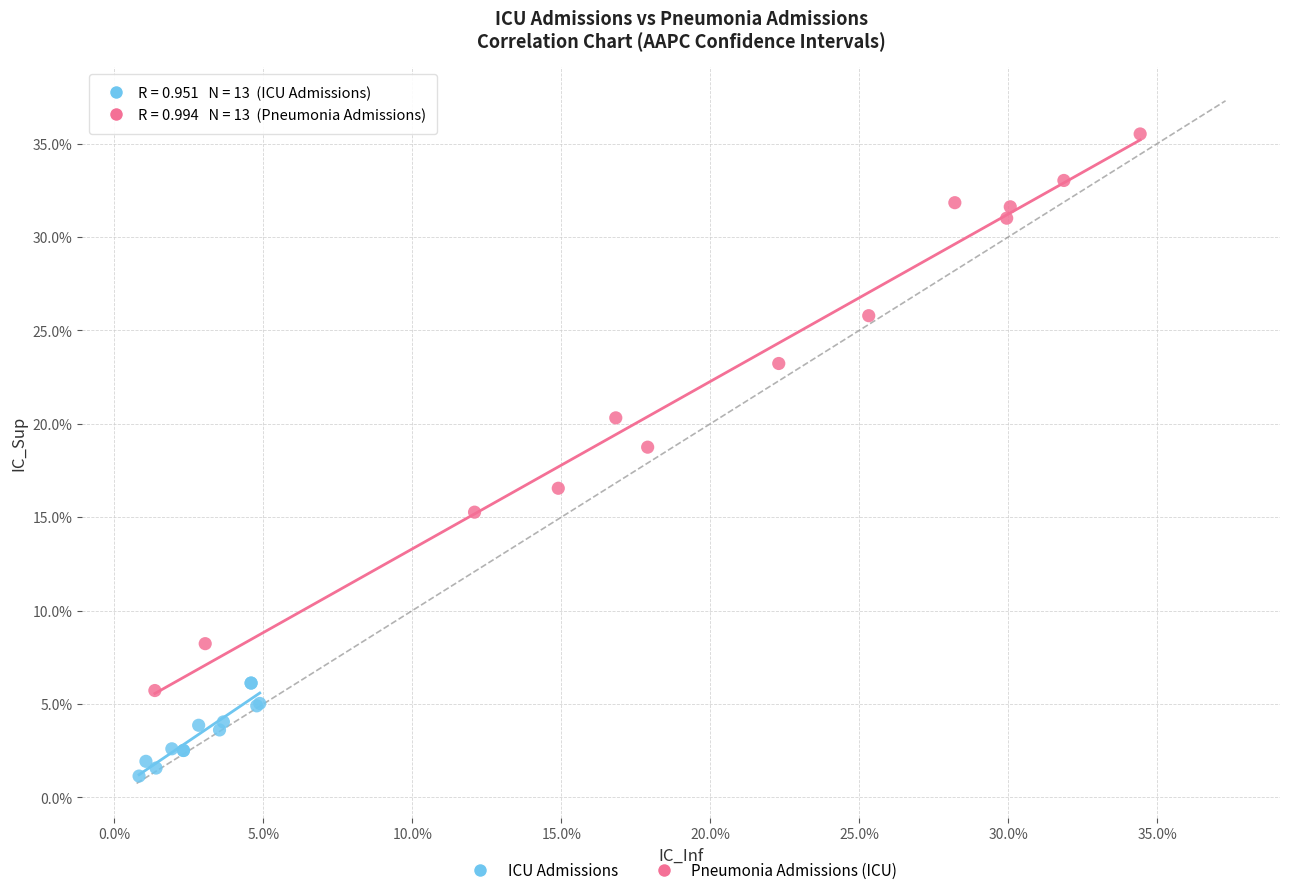

Which series has the widest spread of Y values?

Pneumonia Admissions (ICU)